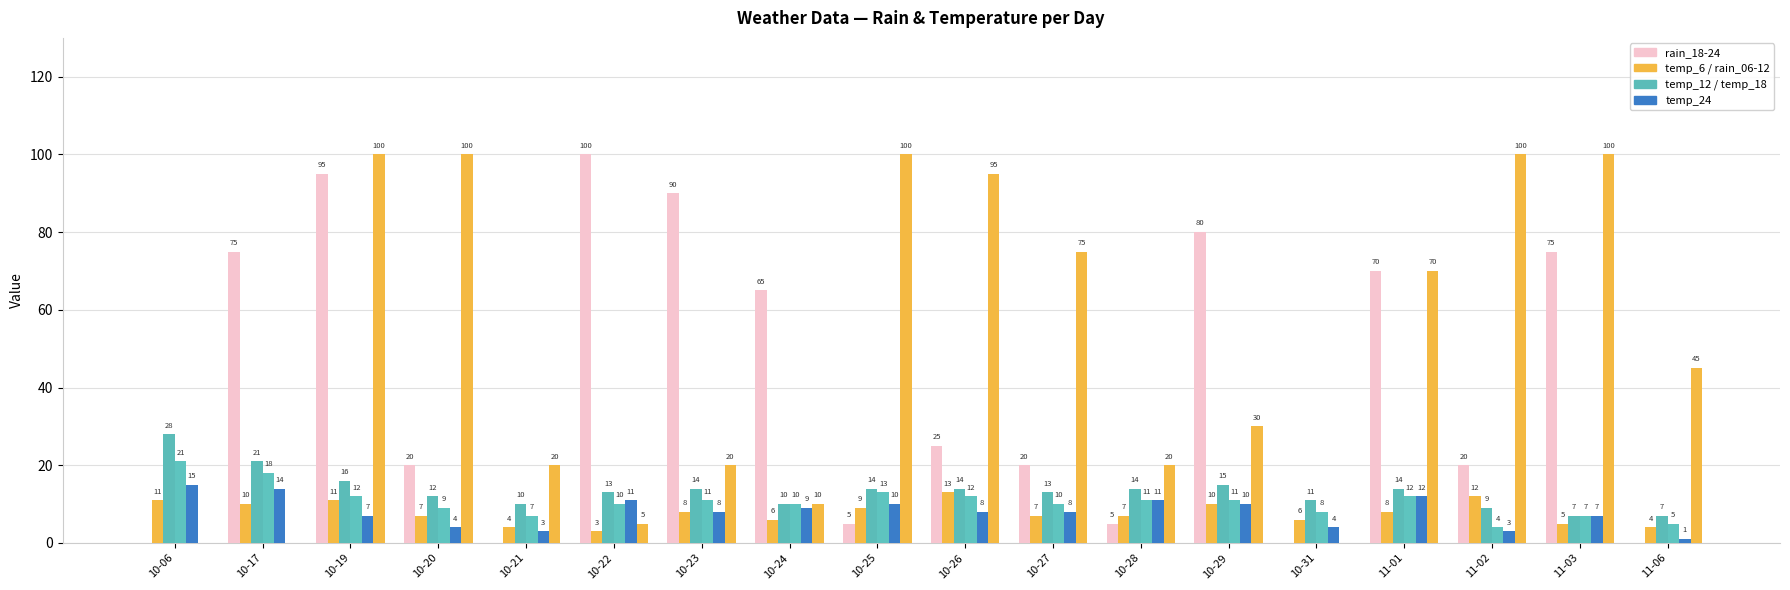

How many groups of bars are there?

18